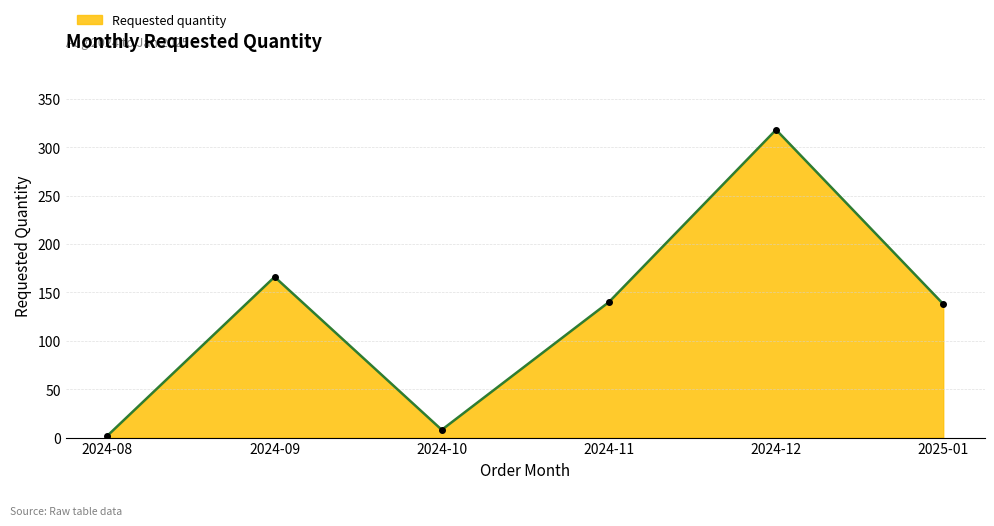

What is the greatest value displayed?

318